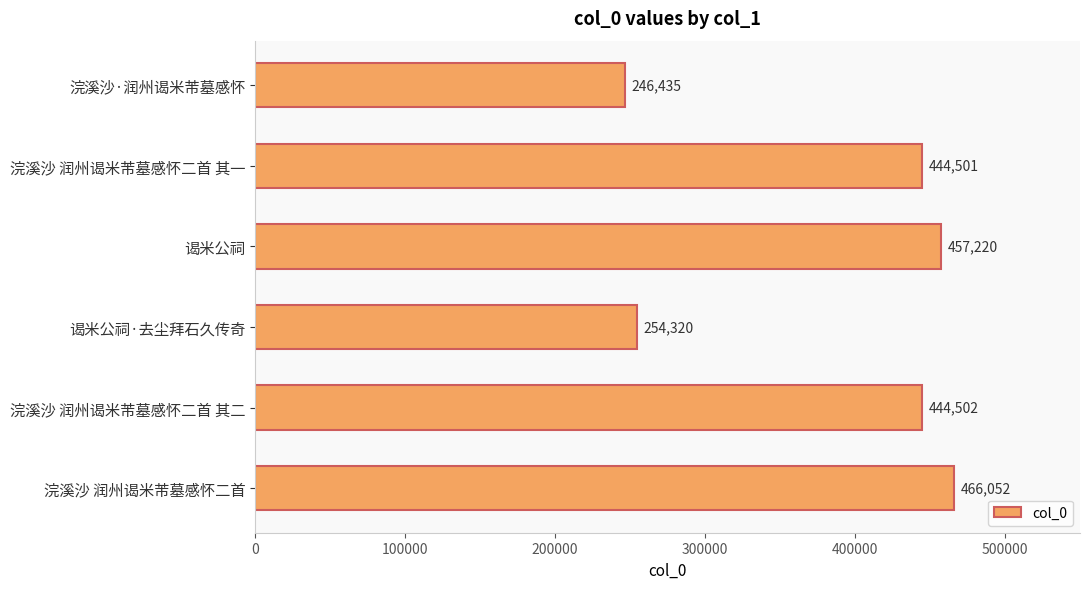

Approximately how many times larger is the value at 浣溪沙 润州谒米芾墓感怀二首 其一 compared to 浣溪沙 润州谒米芾墓感怀二首 其二?

1.0